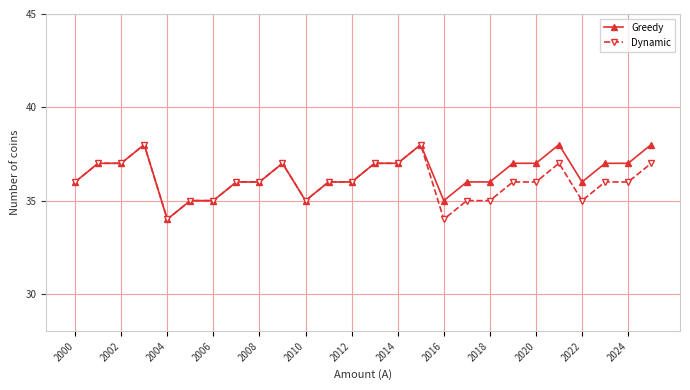

What is the maximum value for Dynamic?

38